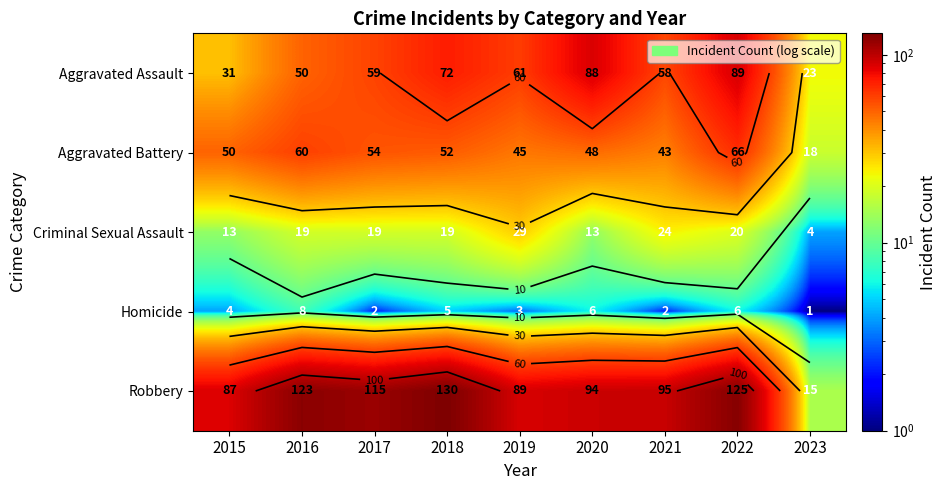

Which series has the largest range (max minus min)?

Robbery